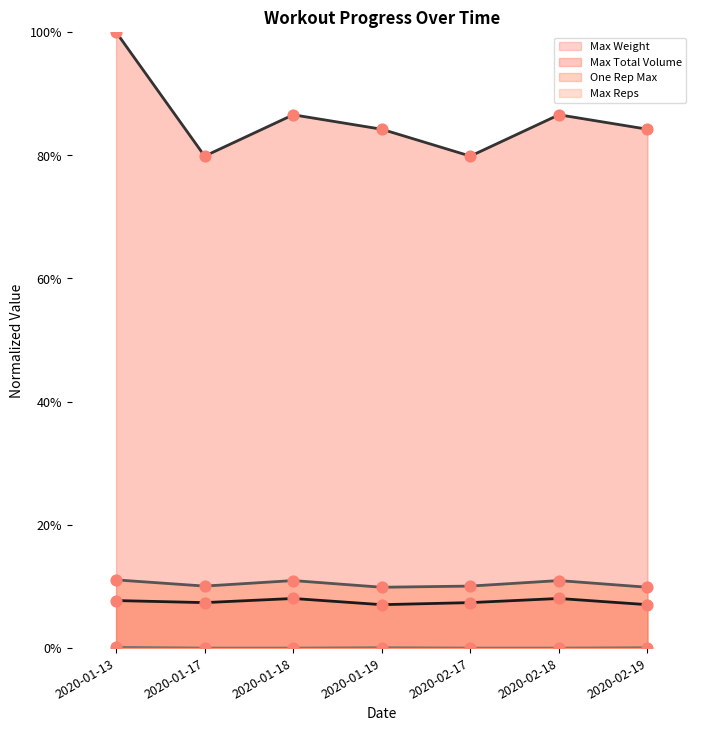

What are all the series names shown in the legend?

Max Weight, Max Total Volume, One Rep Max, Max Reps